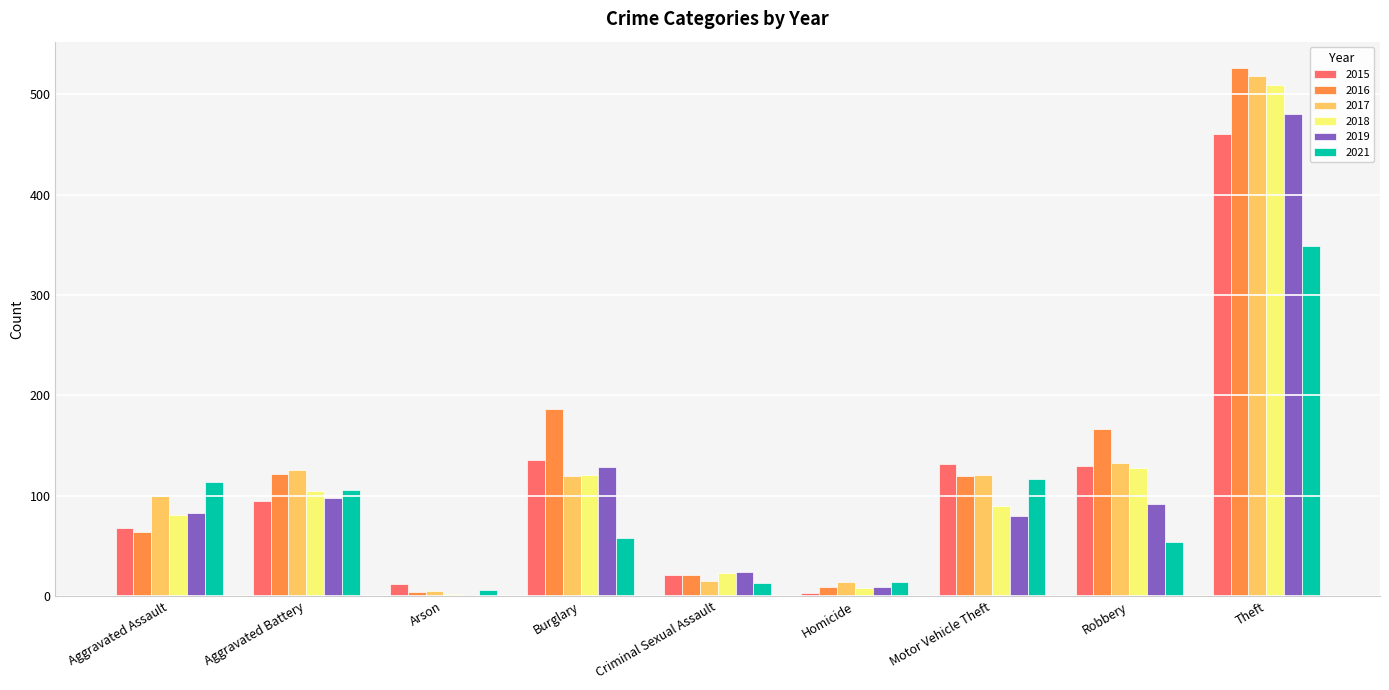

The 2021 series shows 6 at Arson. True or false?

True